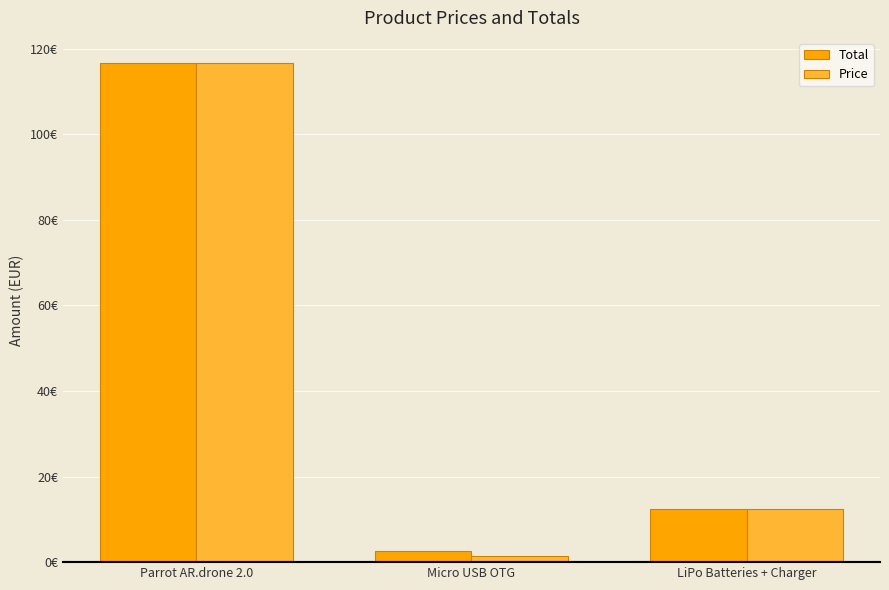

Reading left to right, extract all data points from this chart.

Total: Parrot AR.drone 2.0=116.7	Micro USB OTG=2.6	LiPo Batteries + Charger=12.5
Price: Parrot AR.drone 2.0=116.7	Micro USB OTG=1.3	LiPo Batteries + Charger=12.5